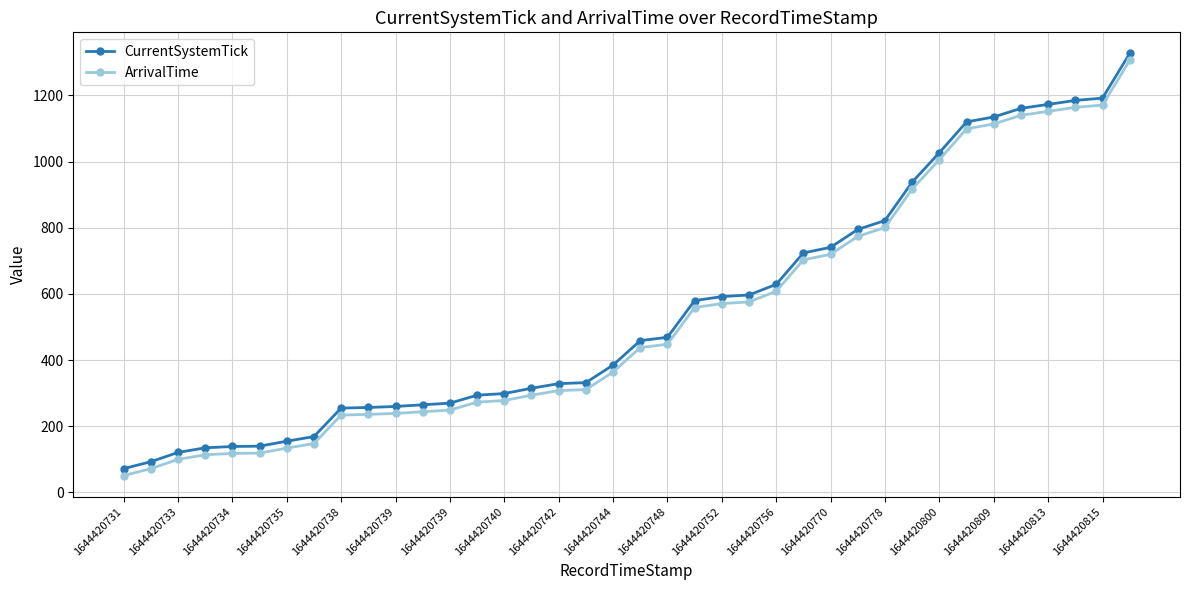

True or false: ArrivalTime and CurrentSystemTick intersect in this chart.

False